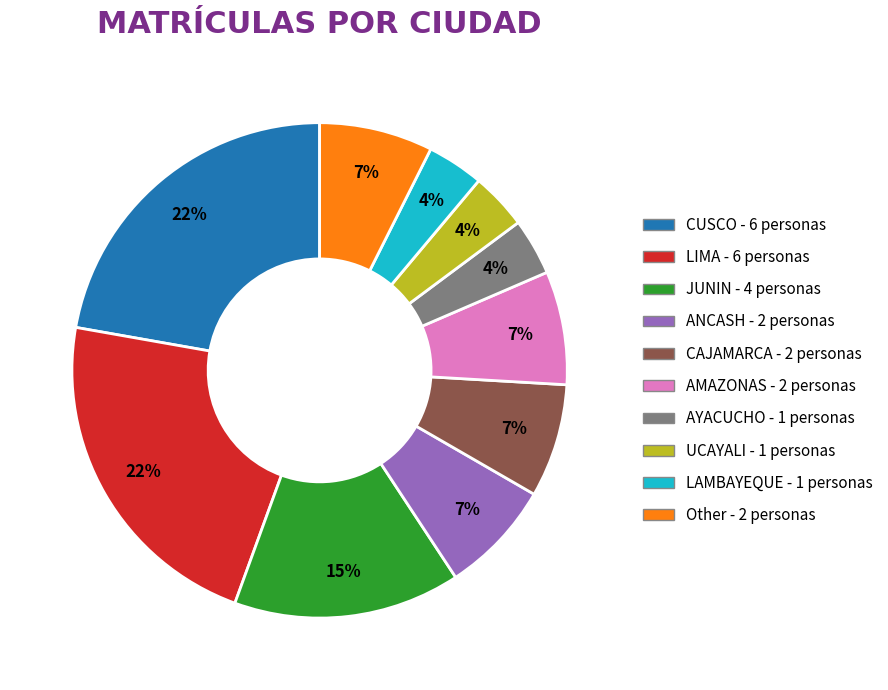

Do UCAYALI and AMAZONAS together represent more than half of the pie?

No